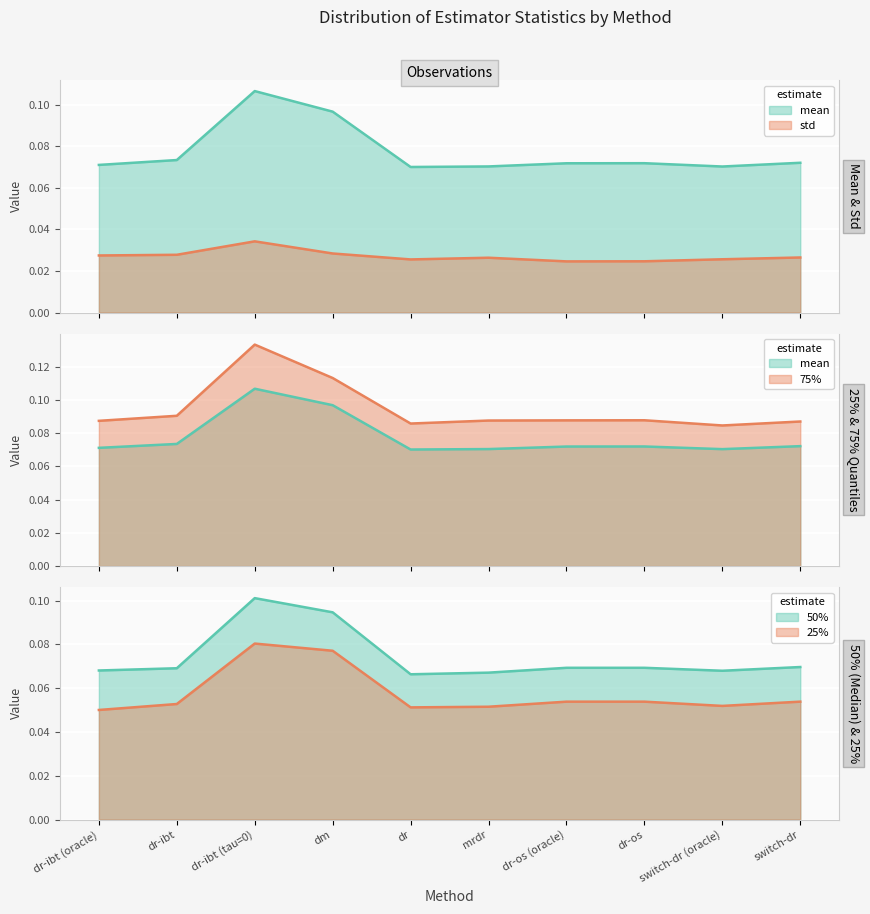

What is the label of the 9th point from the left?

switch-dr (oracle)